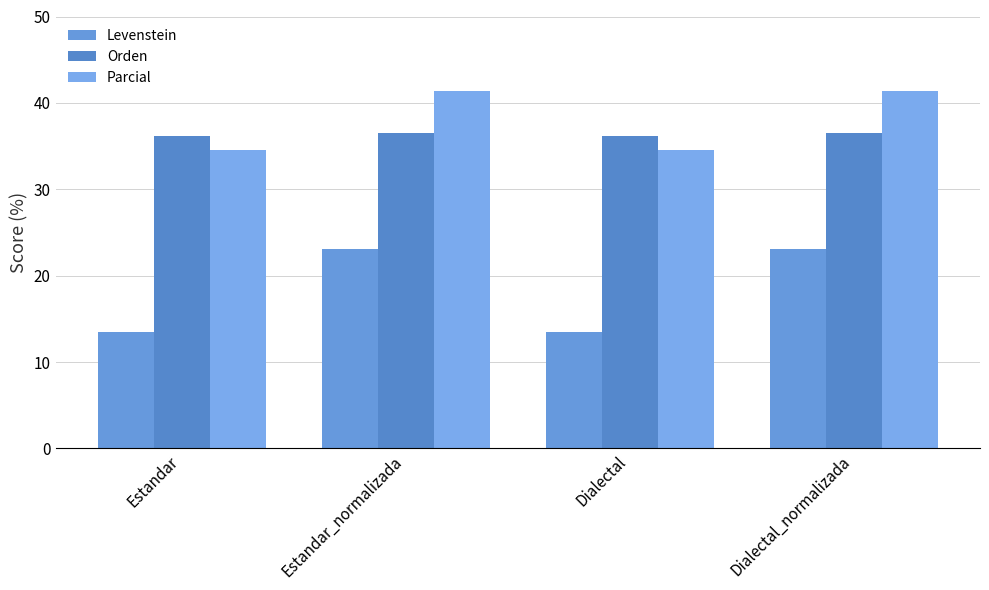

Reading left to right, list all the values displayed in this chart.

Levenstein: Estandar=13.5	Estandar_normalizada=23.1	Dialectal=13.5	Dialectal_normalizada=23.1
Orden: Estandar=36.2	Estandar_normalizada=36.5	Dialectal=36.2	Dialectal_normalizada=36.5
Parcial: Estandar=34.5	Estandar_normalizada=41.4	Dialectal=34.5	Dialectal_normalizada=41.4